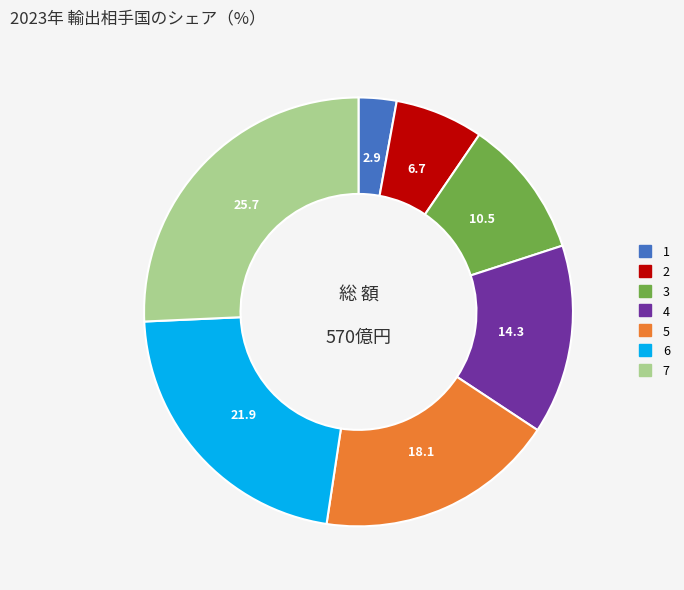

Rank the categories by value from highest to lowest.

7, 6, 5, 4, 3, 2, 1